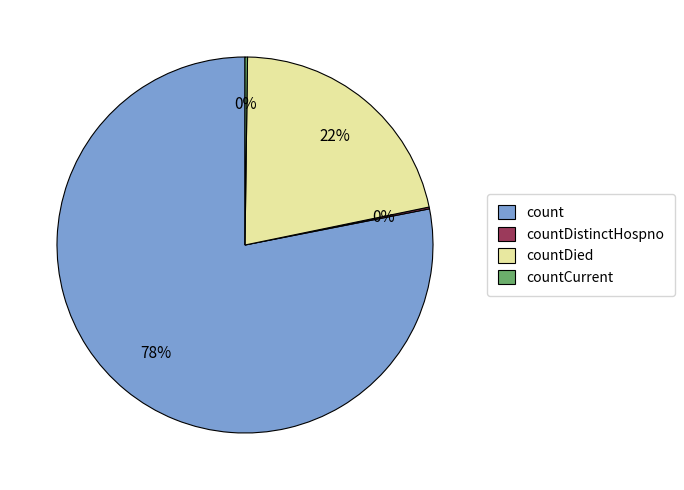

Which slice represents more than half of the pie?

count